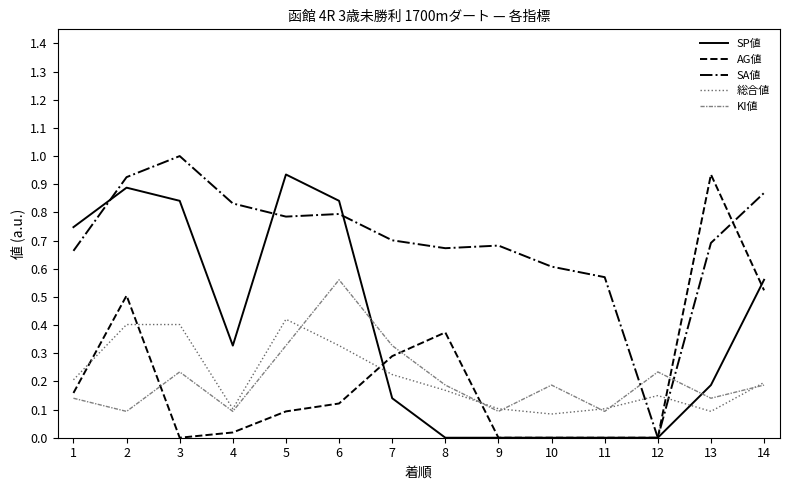

Between which two adjacent categories do AG値 and KI値 first intersect?

2 and 3